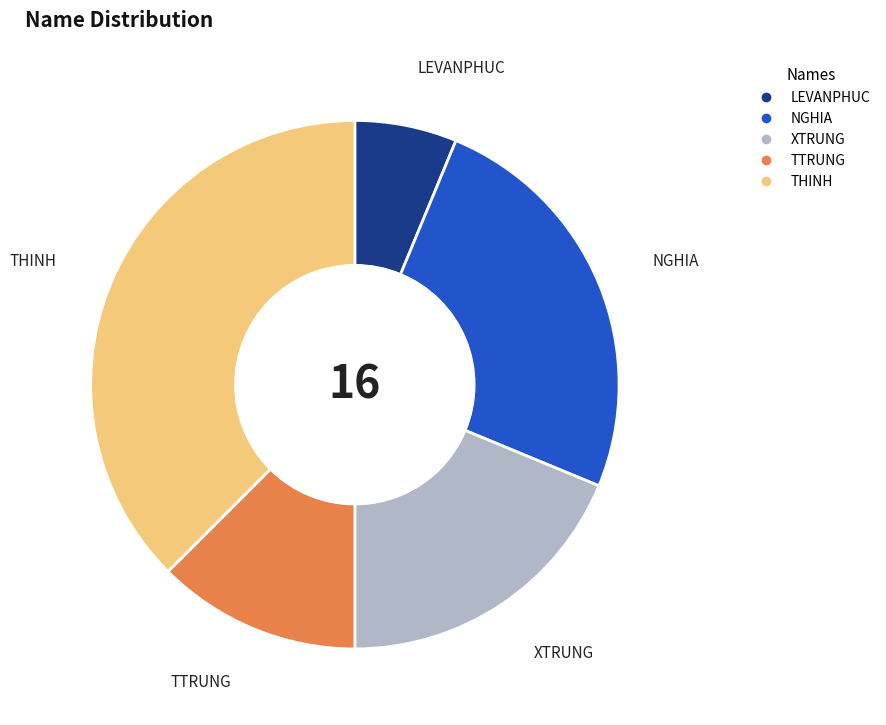

Which slice is the smallest?

LEVANPHUC